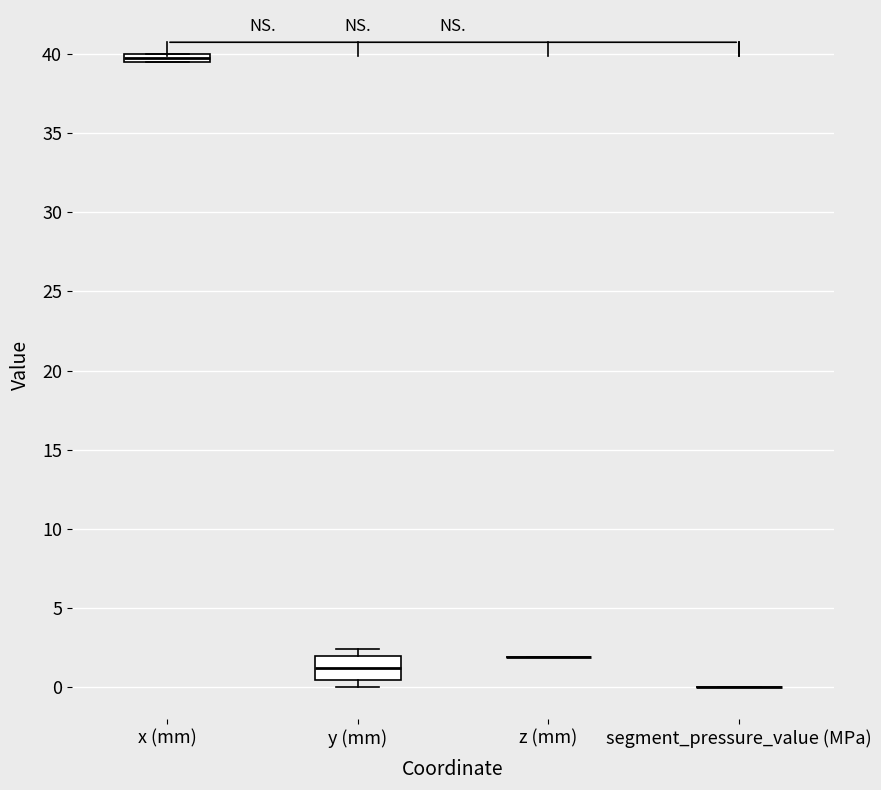

Which box is the tallest, from its lower edge to its upper edge?

y (mm)